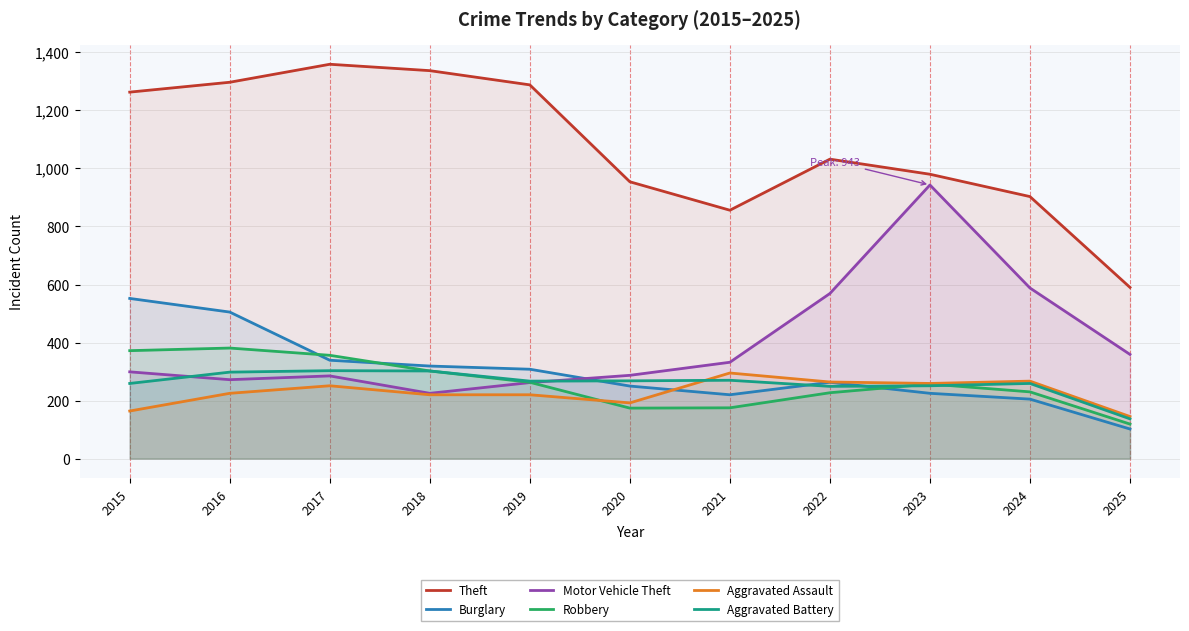

True or false: Aggravated Assault and Motor Vehicle Theft cross at least once.

False